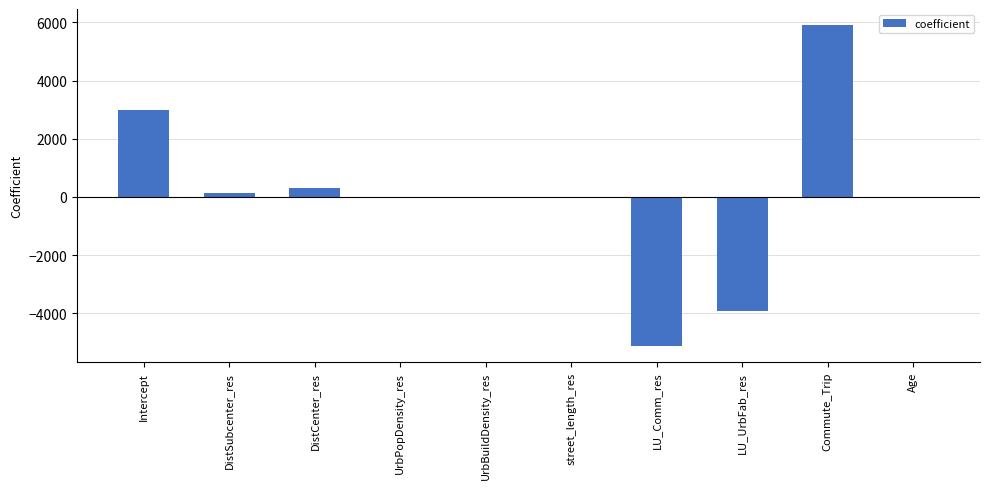

Is it true that the value at LU_Comm_res is -2670.9?

False